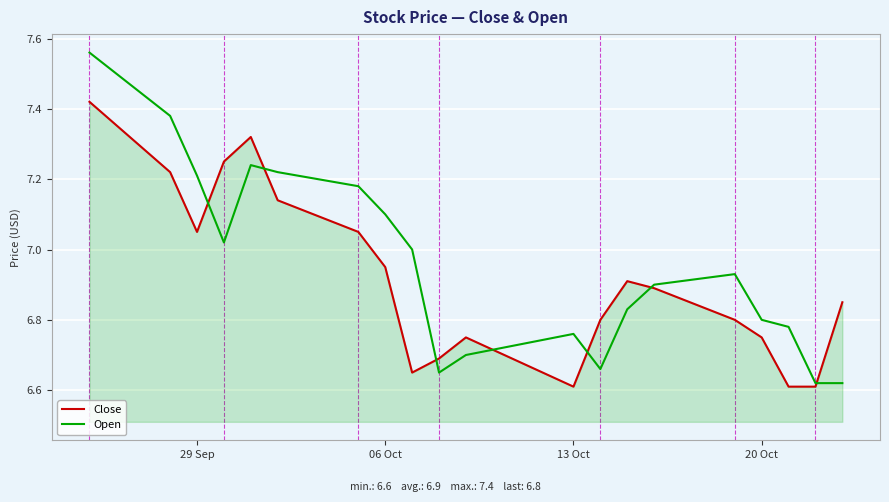

Which series has the largest range (max minus min)?

Open